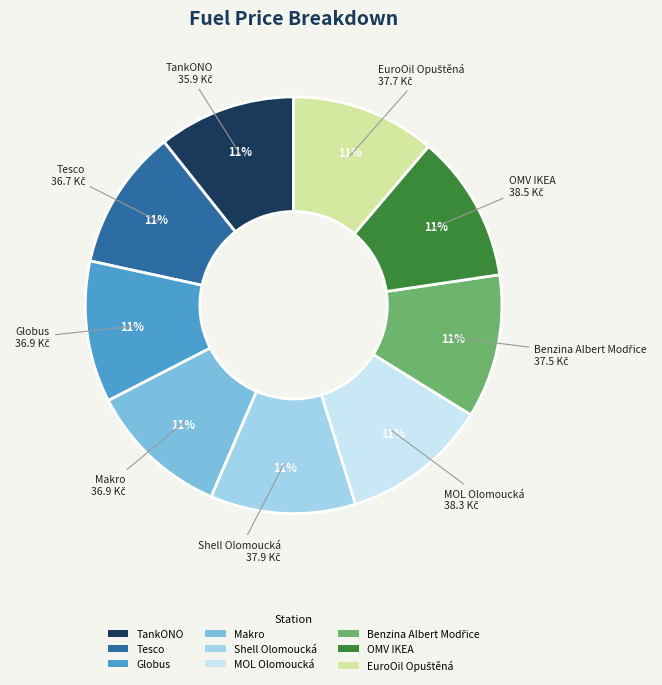

To the nearest percent, what is the combined percentage of OMV IKEA and TankONO?

22%